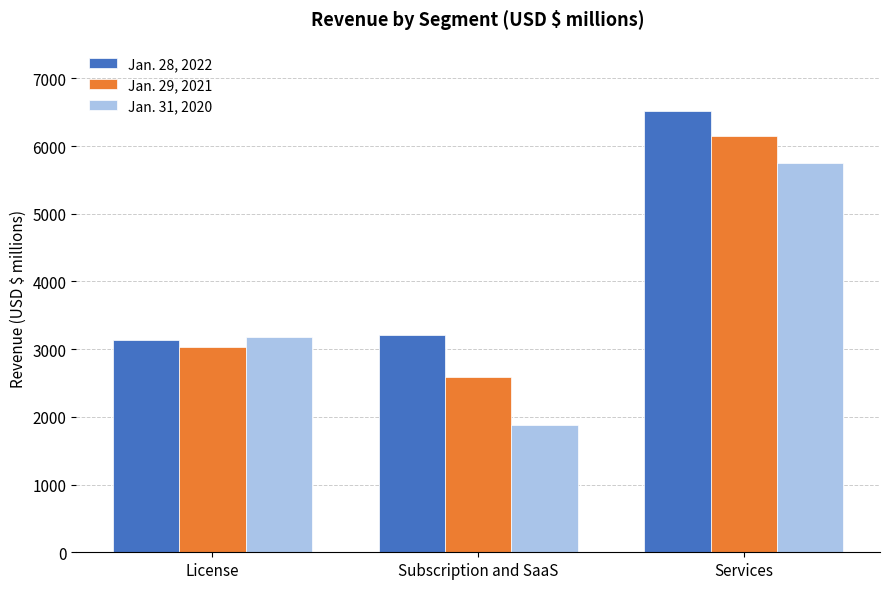

What position from the right is Subscription and SaaS?

2